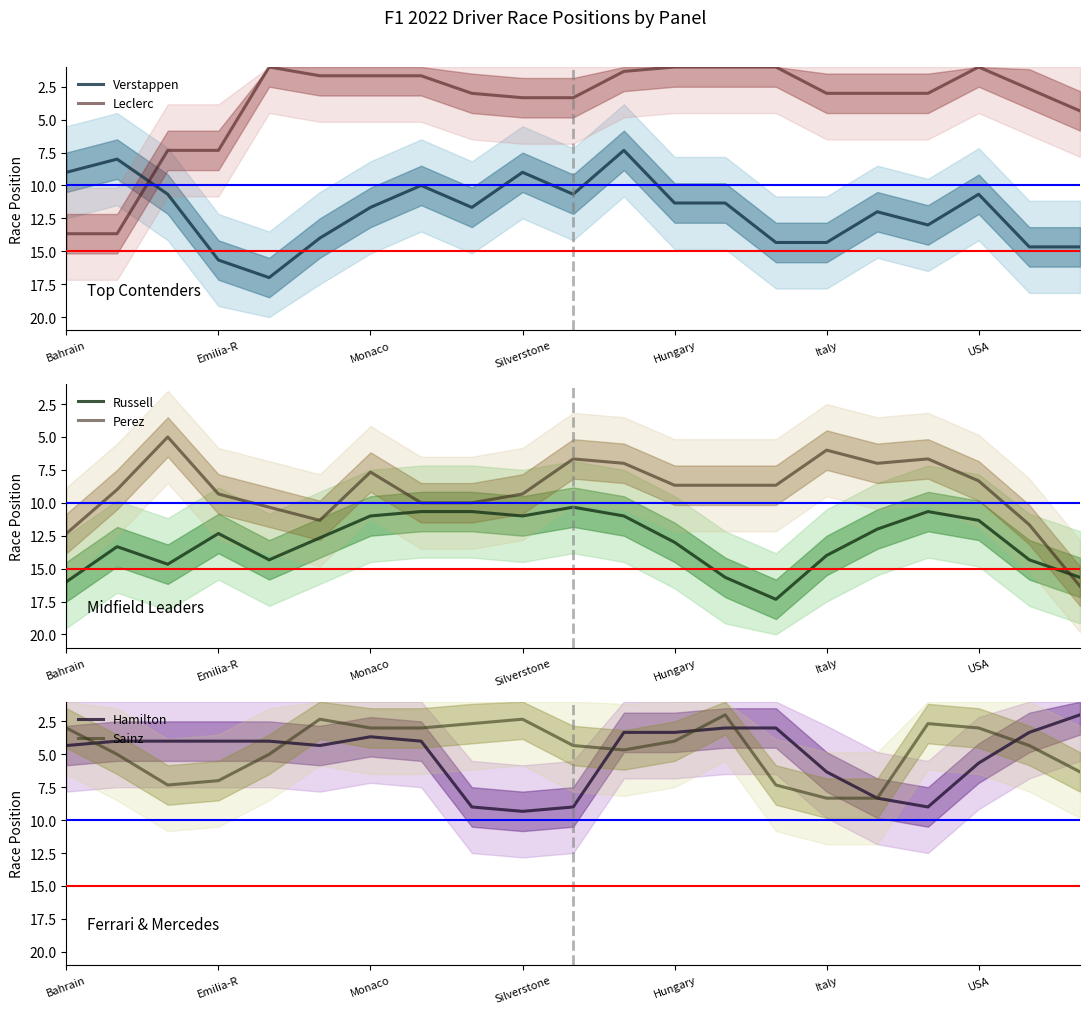

True or false: Verstappen has a value of 14.0 at Bahrain.

False